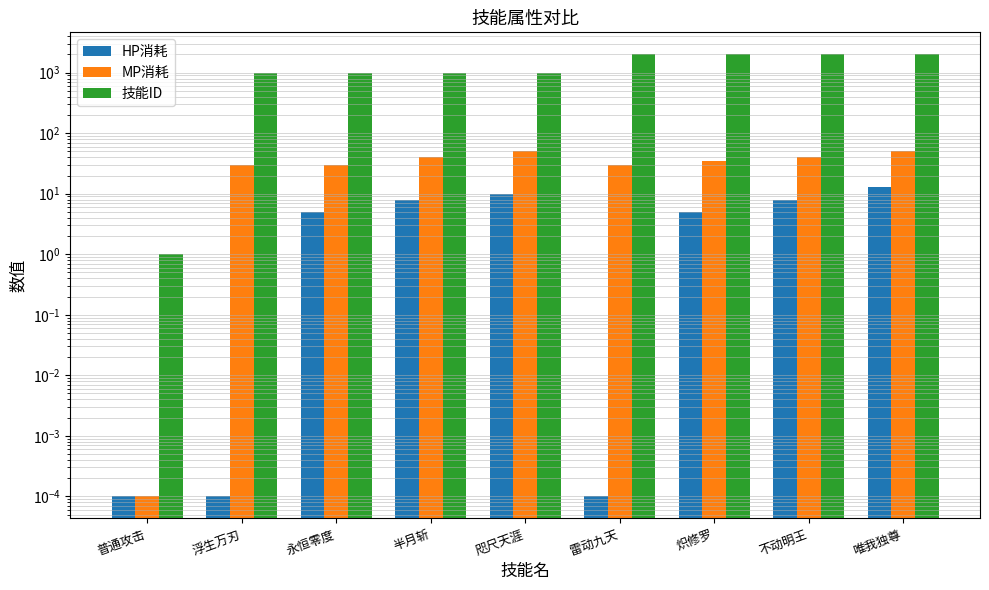

What is the difference between the HP消耗 values at 唯我独尊 and 永恒零度?

8.0